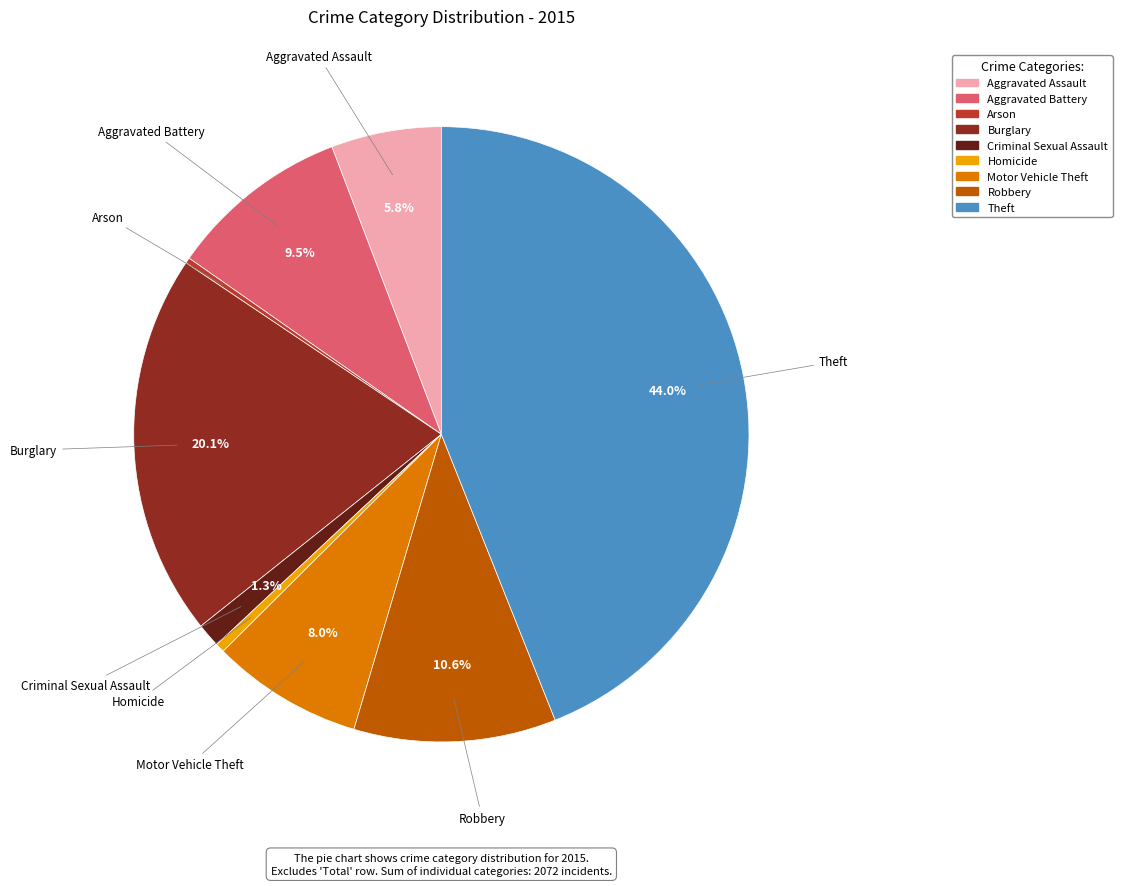

Combined, do Burglary and Robbery account for over 50%?

No